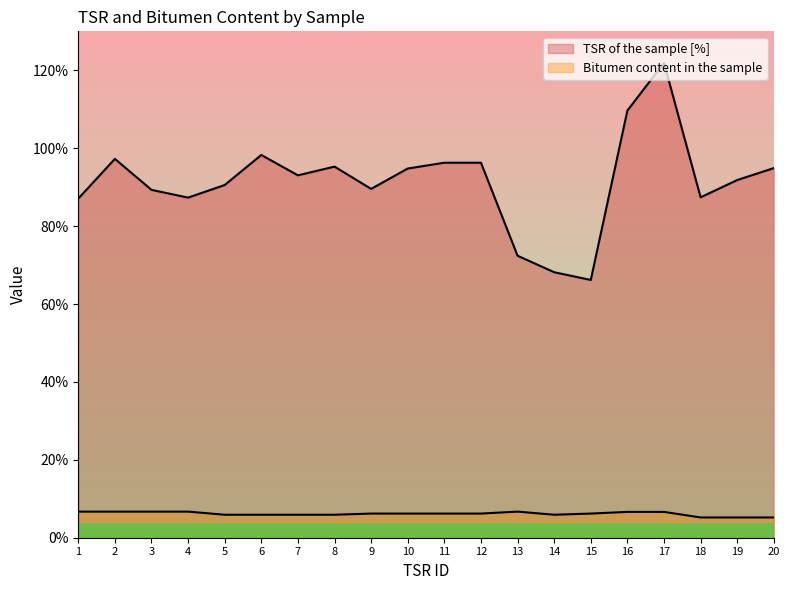

Rank the series at 19 from lowest to highest value.

Bitumen content in the sample, TSR of the sample [%]